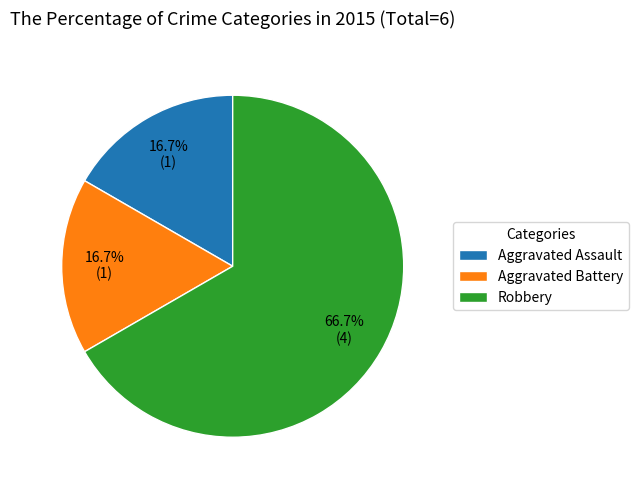

Is there a majority slice in this chart?

Yes